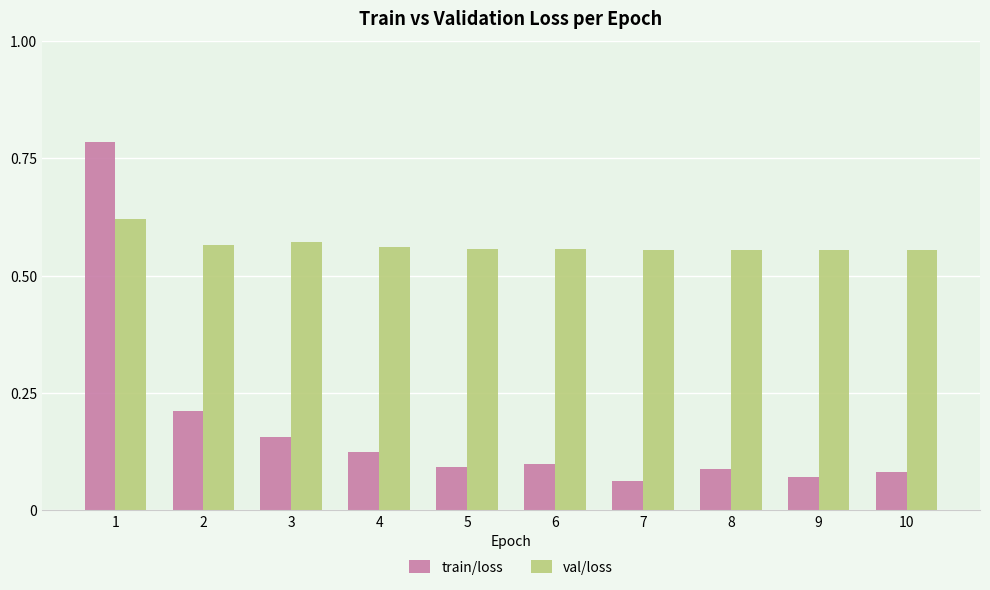

List the series in order of their overall mean, highest first.

val/loss, train/loss